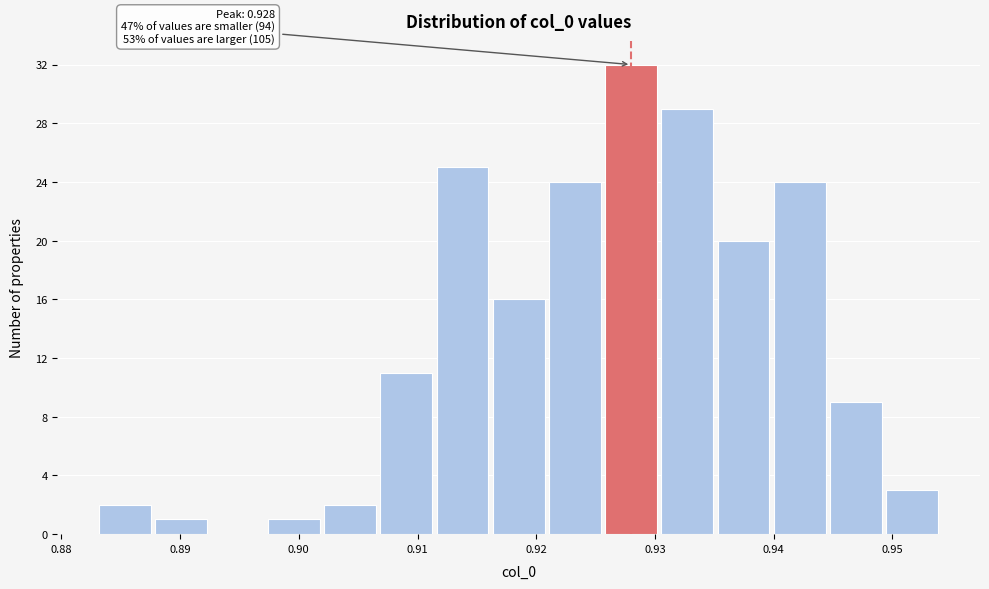

Over which range of the x-axis is the bar tallest?

0.926 to 0.930